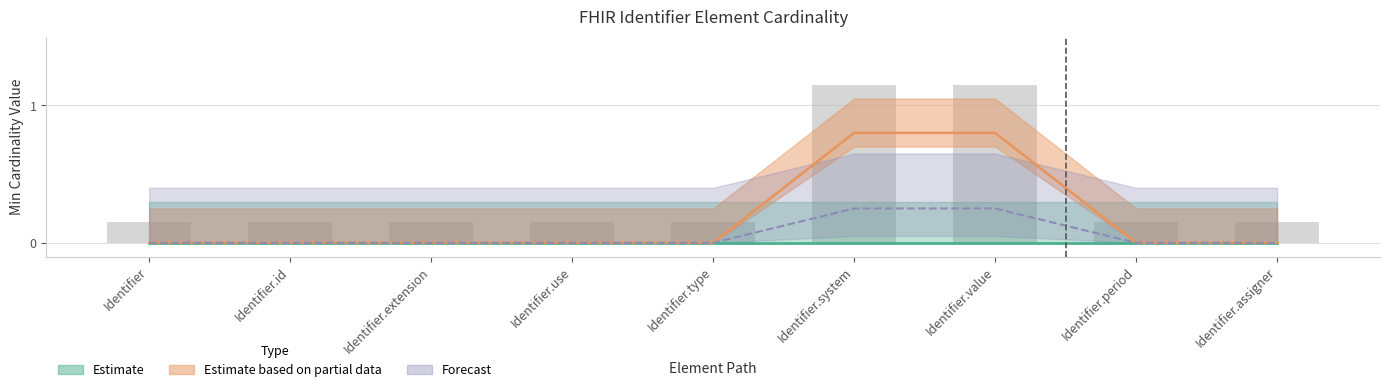

Reading left to right, transcribe all the data shown in this chart.

Identifier=0.0	Identifier.id=0.0	Identifier.extension=0.0	Identifier.use=0.0	Identifier.type=0.0	Identifier.system=0.8	Identifier.value=0.8	Identifier.period=0.0	Identifier.assigner=0.0